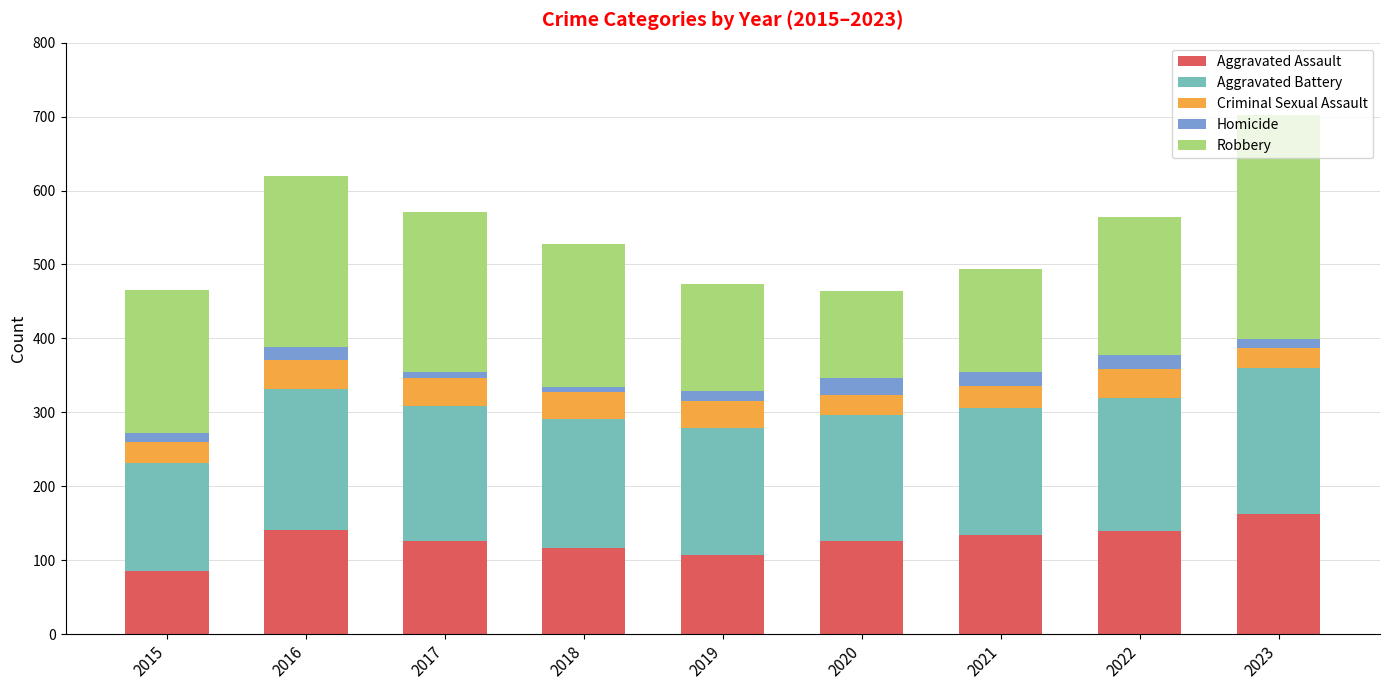

At which category is the sum across all series the highest?

2023